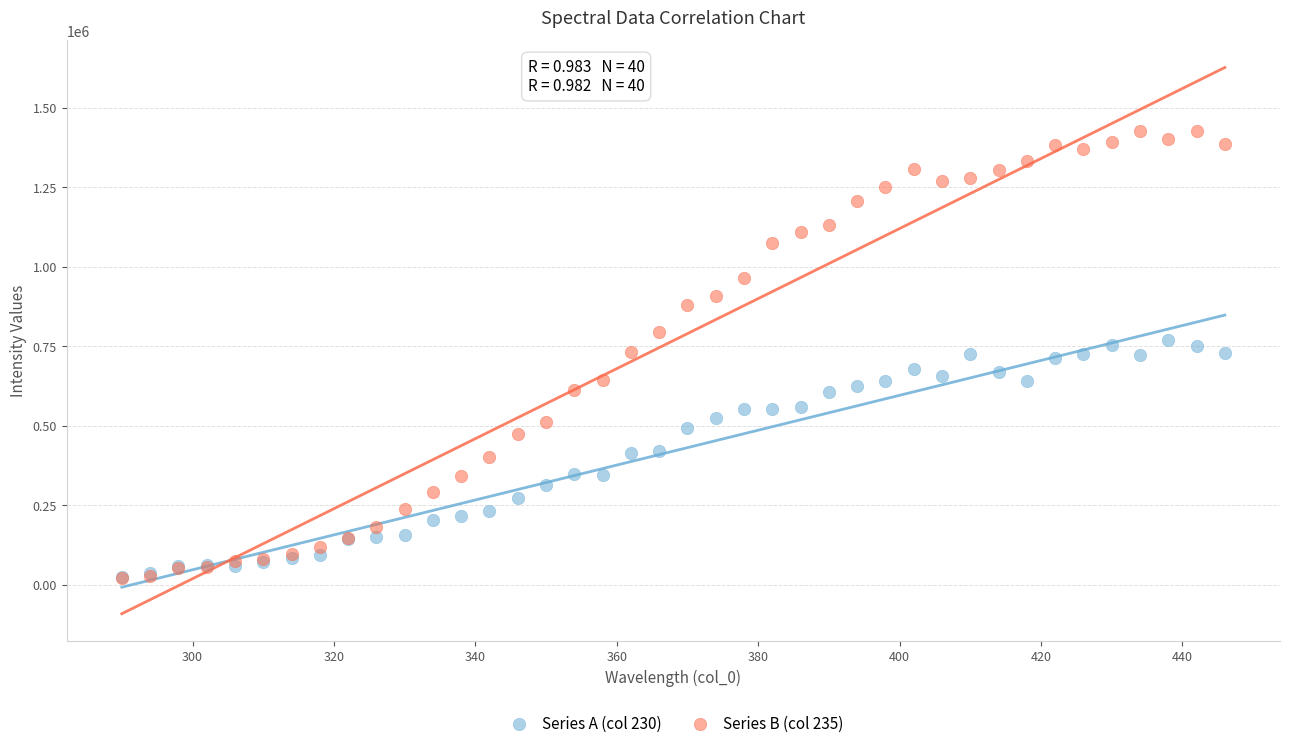

Which series has the largest Y range (max minus min)?

Series B (col 235)